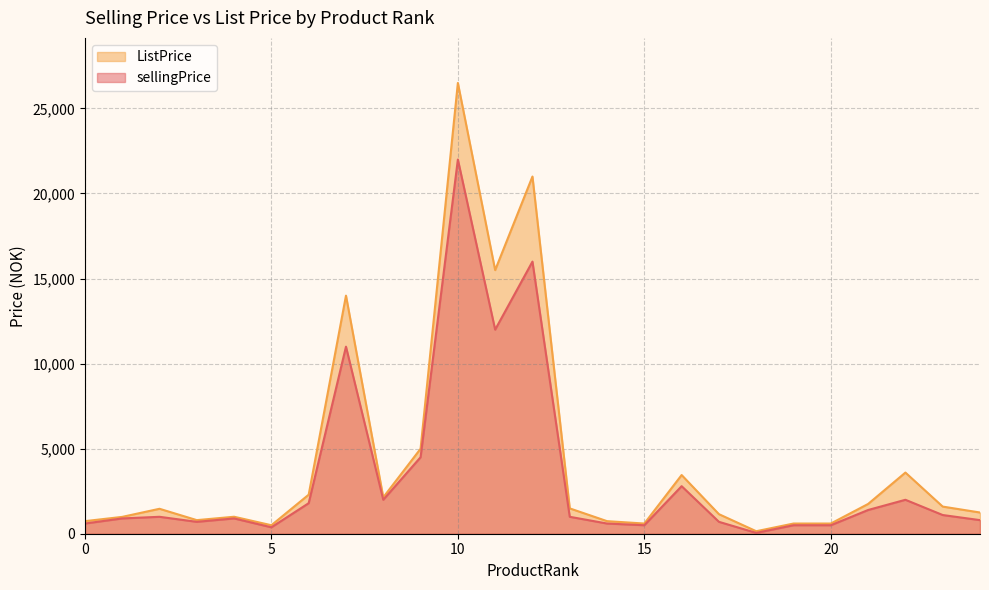

Which series has the largest total across all categories?

ListPrice